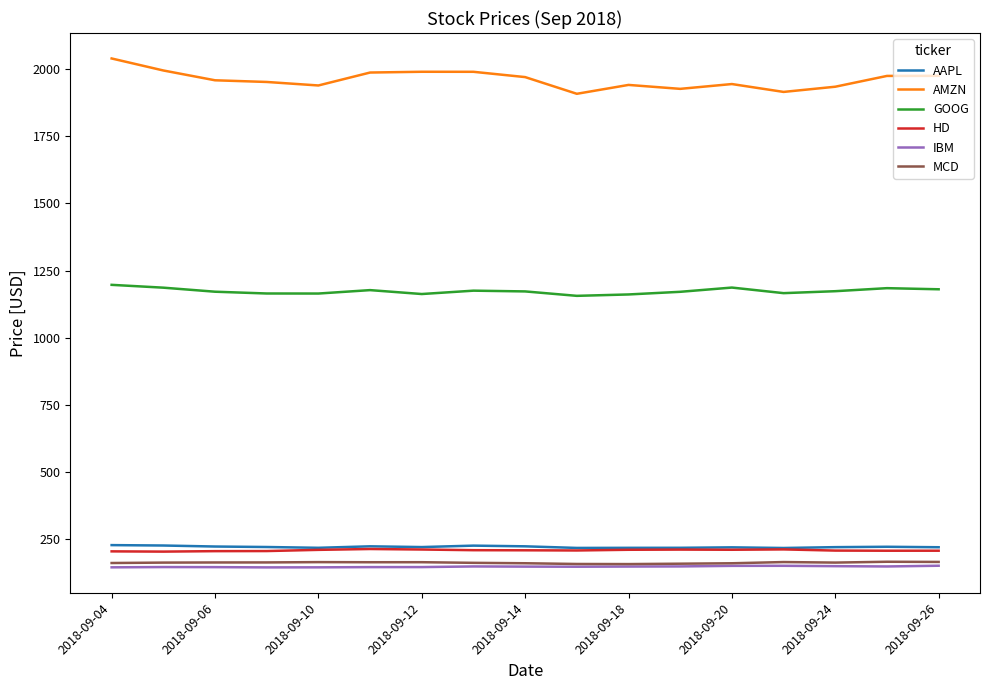

What is the difference between the maximum and minimum values in the AAPL series?

10.7